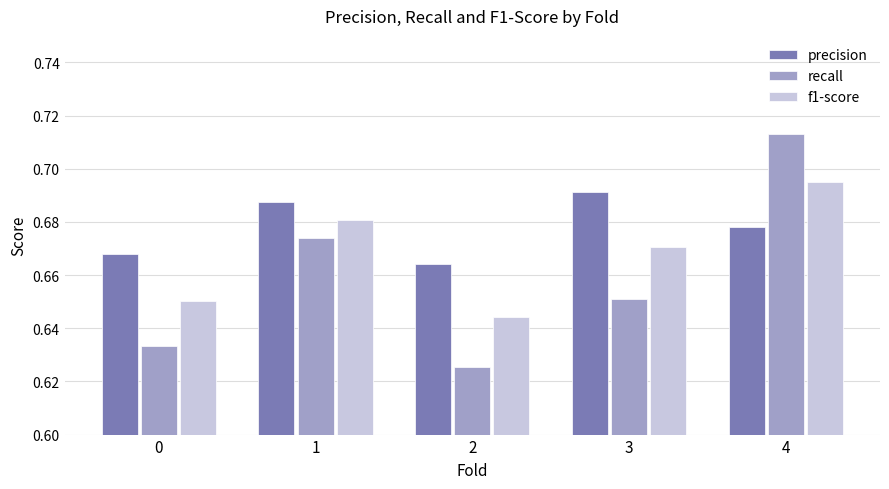

What is the sum of the recall values at 3 and 4?

1.4